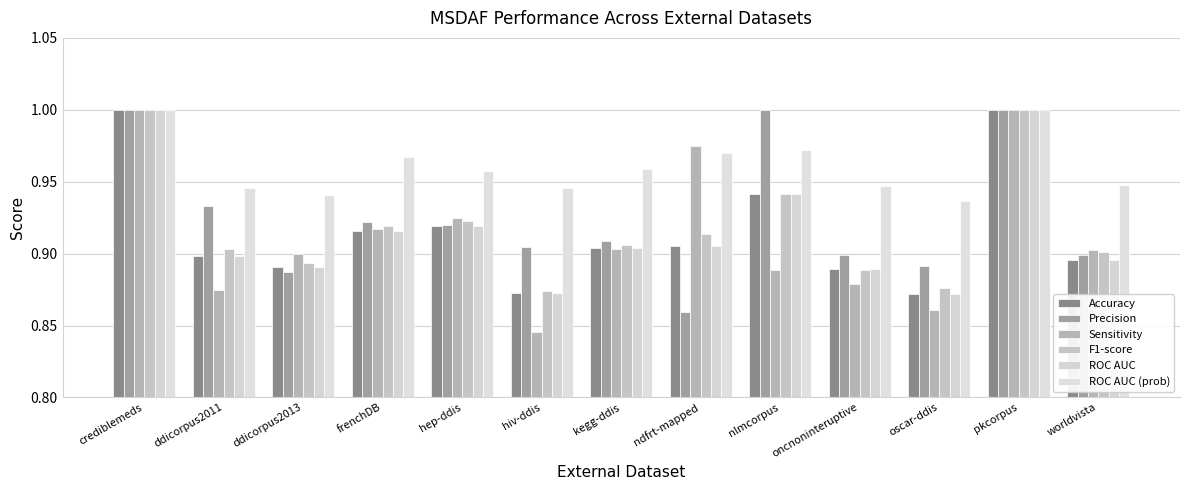

Reading right to left, extract all data points from this chart.

Accuracy: worldvista=0.9	pkcorpus=1.0	oscar-ddis=0.9	oncnoninteruptive=0.9	nlmcorpus=0.9	ndfrt-mapped=0.9	kegg-ddis=0.9	hiv-ddis=0.9	hep-ddis=0.9	frenchDB=0.9	ddicorpus2013=0.9	ddicorpus2011=0.9	crediblemeds=1.0
Precision: worldvista=0.9	pkcorpus=1.0	oscar-ddis=0.9	oncnoninteruptive=0.9	nlmcorpus=1.0	ndfrt-mapped=0.9	kegg-ddis=0.9	hiv-ddis=0.9	hep-ddis=0.9	frenchDB=0.9	ddicorpus2013=0.9	ddicorpus2011=0.9	crediblemeds=1.0
Sensitivity: worldvista=0.9	pkcorpus=1.0	oscar-ddis=0.9	oncnoninteruptive=0.9	nlmcorpus=0.9	ndfrt-mapped=1.0	kegg-ddis=0.9	hiv-ddis=0.8	hep-ddis=0.9	frenchDB=0.9	ddicorpus2013=0.9	ddicorpus2011=0.9	crediblemeds=1.0
F1-score: worldvista=0.9	pkcorpus=1.0	oscar-ddis=0.9	oncnoninteruptive=0.9	nlmcorpus=0.9	ndfrt-mapped=0.9	kegg-ddis=0.9	hiv-ddis=0.9	hep-ddis=0.9	frenchDB=0.9	ddicorpus2013=0.9	ddicorpus2011=0.9	crediblemeds=1.0
ROC AUC: worldvista=0.9	pkcorpus=1.0	oscar-ddis=0.9	oncnoninteruptive=0.9	nlmcorpus=0.9	ndfrt-mapped=0.9	kegg-ddis=0.9	hiv-ddis=0.9	hep-ddis=0.9	frenchDB=0.9	ddicorpus2013=0.9	ddicorpus2011=0.9	crediblemeds=1.0
ROC AUC (prob): worldvista=0.9	pkcorpus=1.0	oscar-ddis=0.9	oncnoninteruptive=0.9	nlmcorpus=1.0	ndfrt-mapped=1.0	kegg-ddis=1.0	hiv-ddis=0.9	hep-ddis=1.0	frenchDB=1.0	ddicorpus2013=0.9	ddicorpus2011=0.9	crediblemeds=1.0